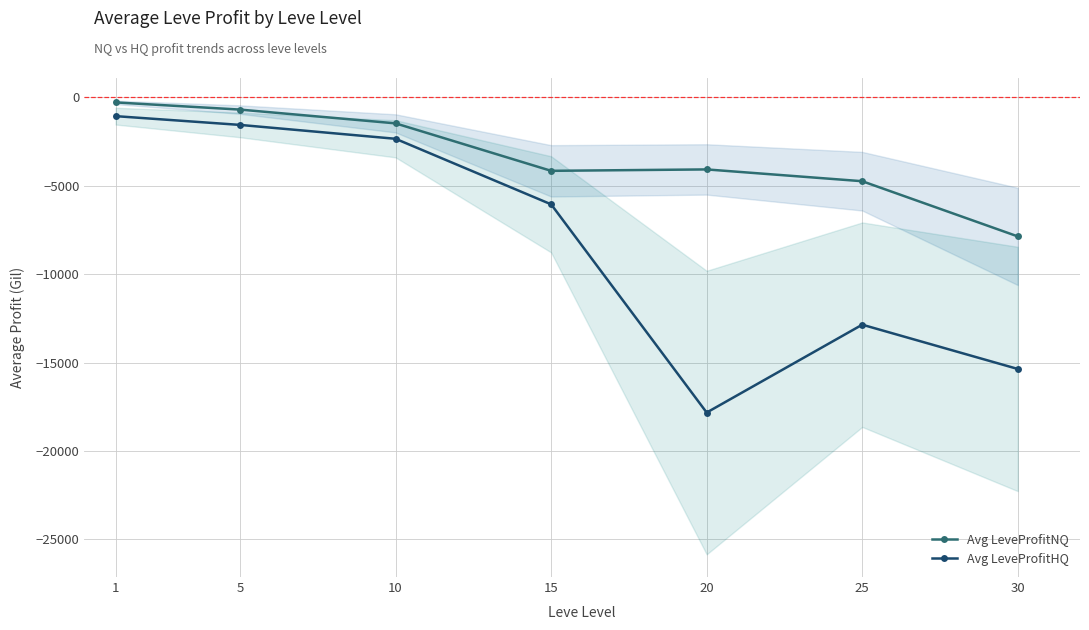

Reading right to left, what are all the values shown in this chart?

Avg LeveProfitNQ: 30=-7862.0	25=-4738.5	20=-4071.2	15=-4151.1	10=-1464.7	5=-685.4	1=-278.6
Avg LeveProfitHQ: 30=-15364.0	25=-12858.0	20=-17830.8	15=-6046.7	10=-2337.6	5=-1551.8	1=-1056.0